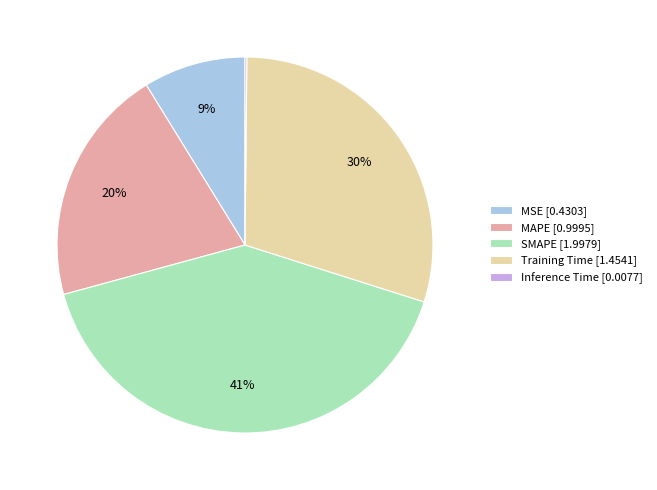

To the nearest percent, what is the average slice percentage?

20%